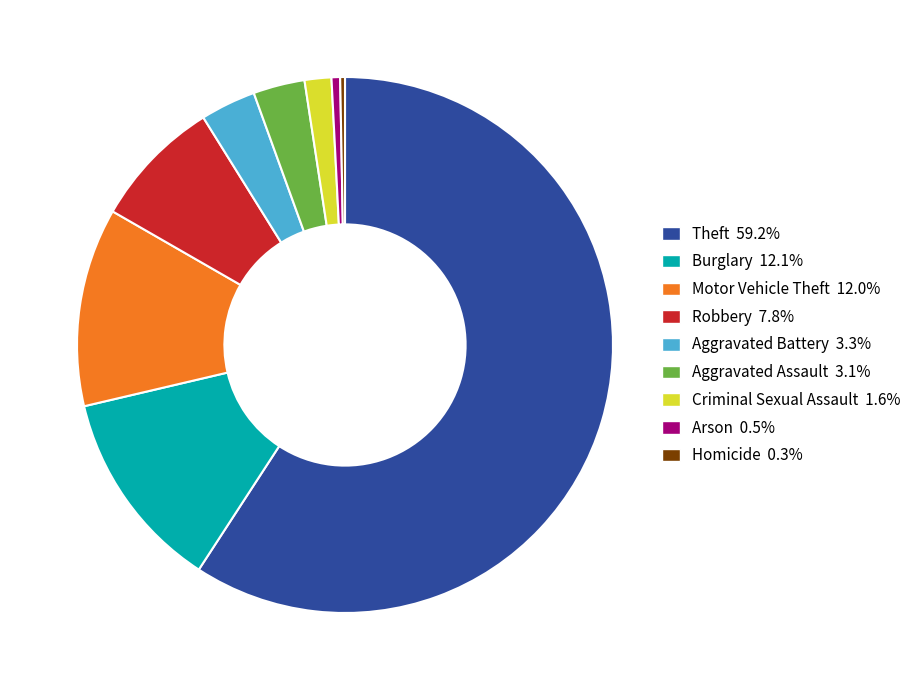

Approximately how many times larger is the value at Arson compared to Robbery?

0.1